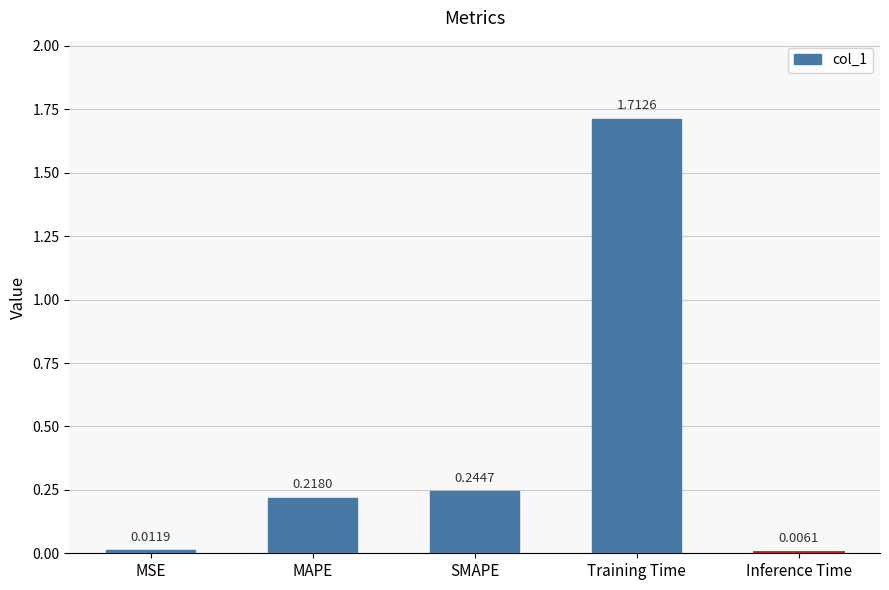

At which category does the chart reach its minimum across all series?

Inference Time